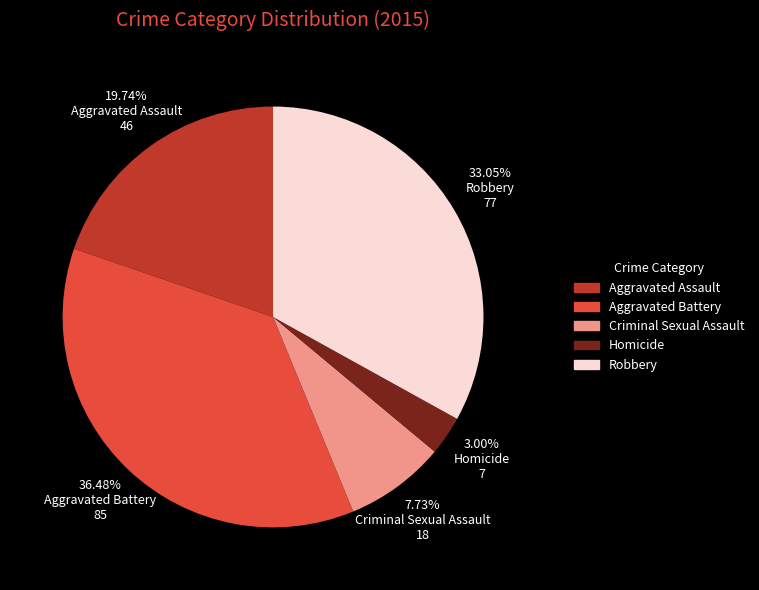

How much of the chart is everything except Criminal Sexual Assault?

92.3%